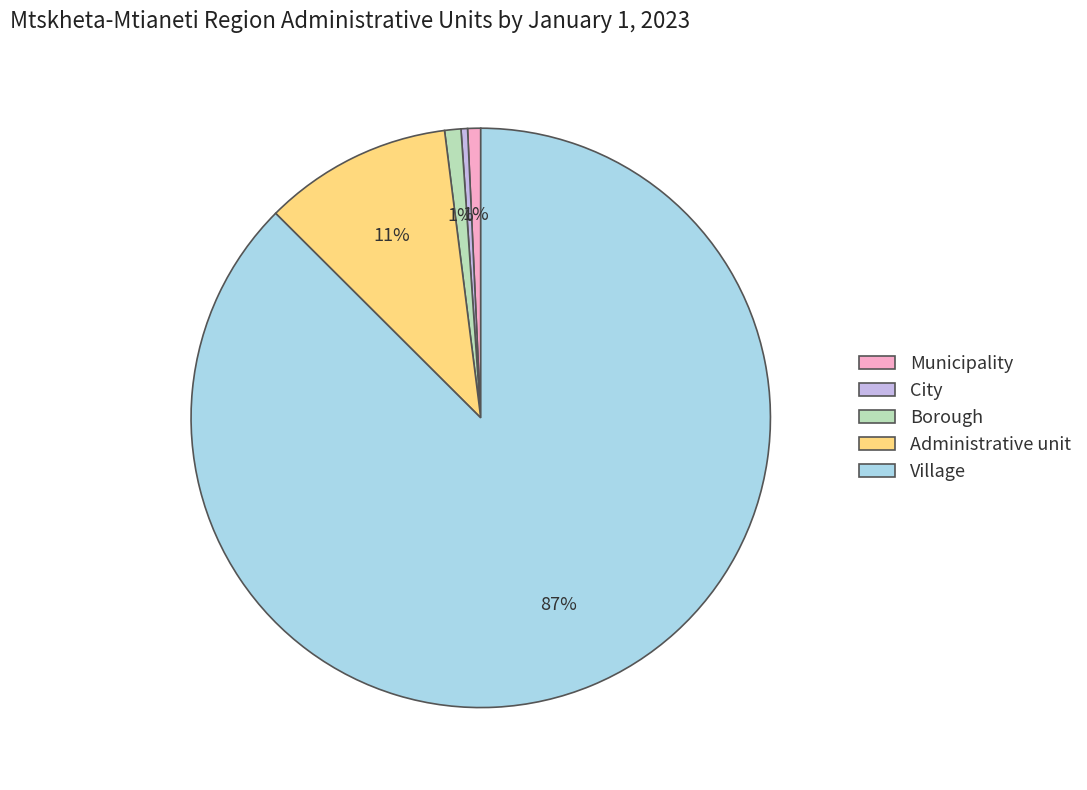

Is there any slice that represents more than half of the pie?

Yes